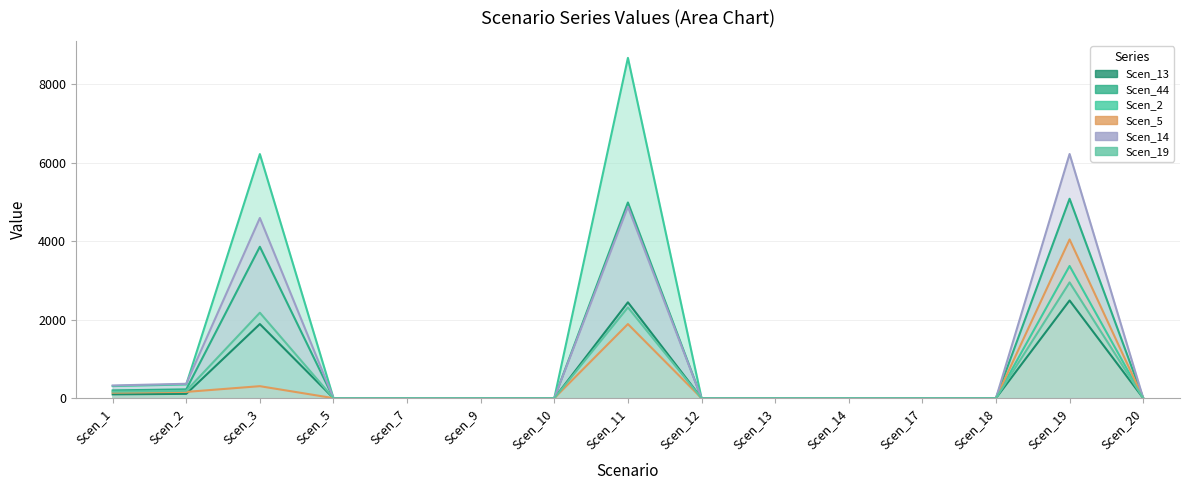

Is it true that Scen_5 equals 0.0 at Scen_10?

True